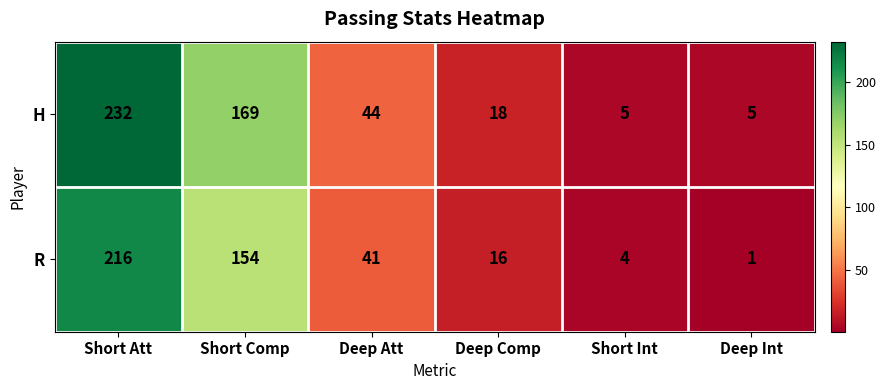

Which category has the highest value across all series?

Short Att